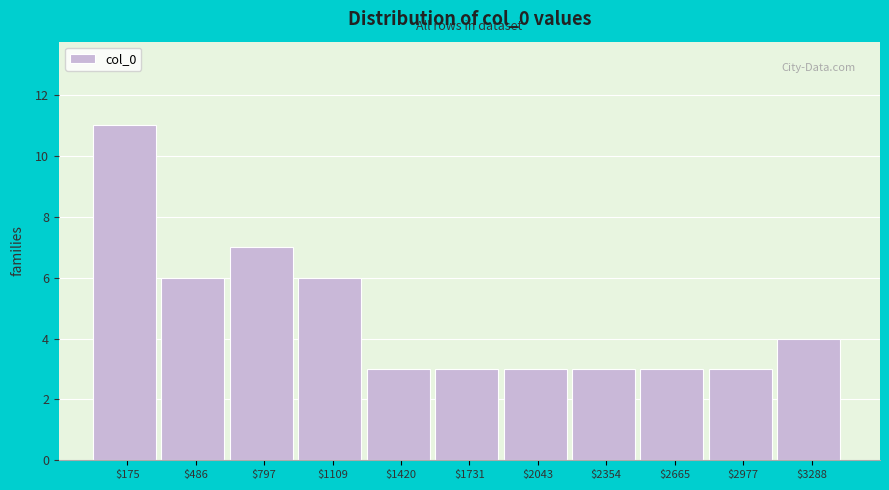

Reading right to left, list all the values displayed in this chart.

4	3	3	3	3	3	3	6	7	6	11